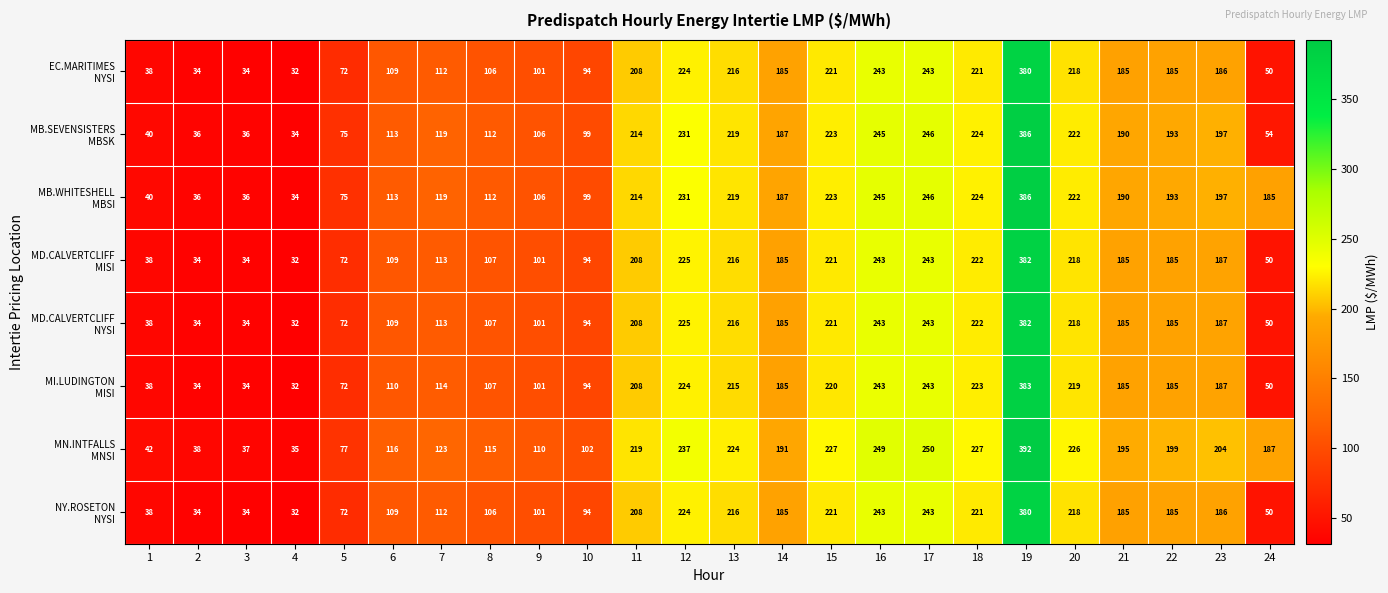

At how many categories does at least one series exceed 151?

14